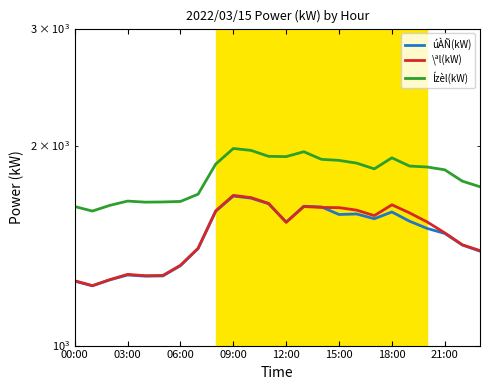

What is the difference between the maximum and minimum values in the Ízèl(kW) series?

386